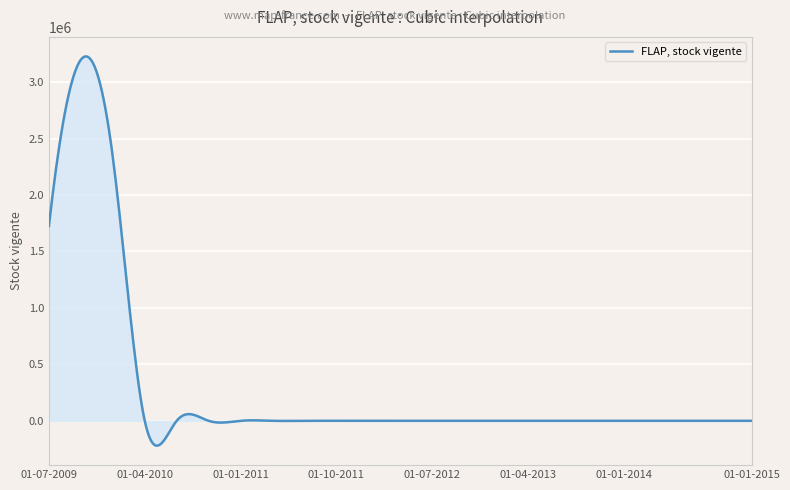

What is the difference between the second highest and second lowest values?

3443792.9